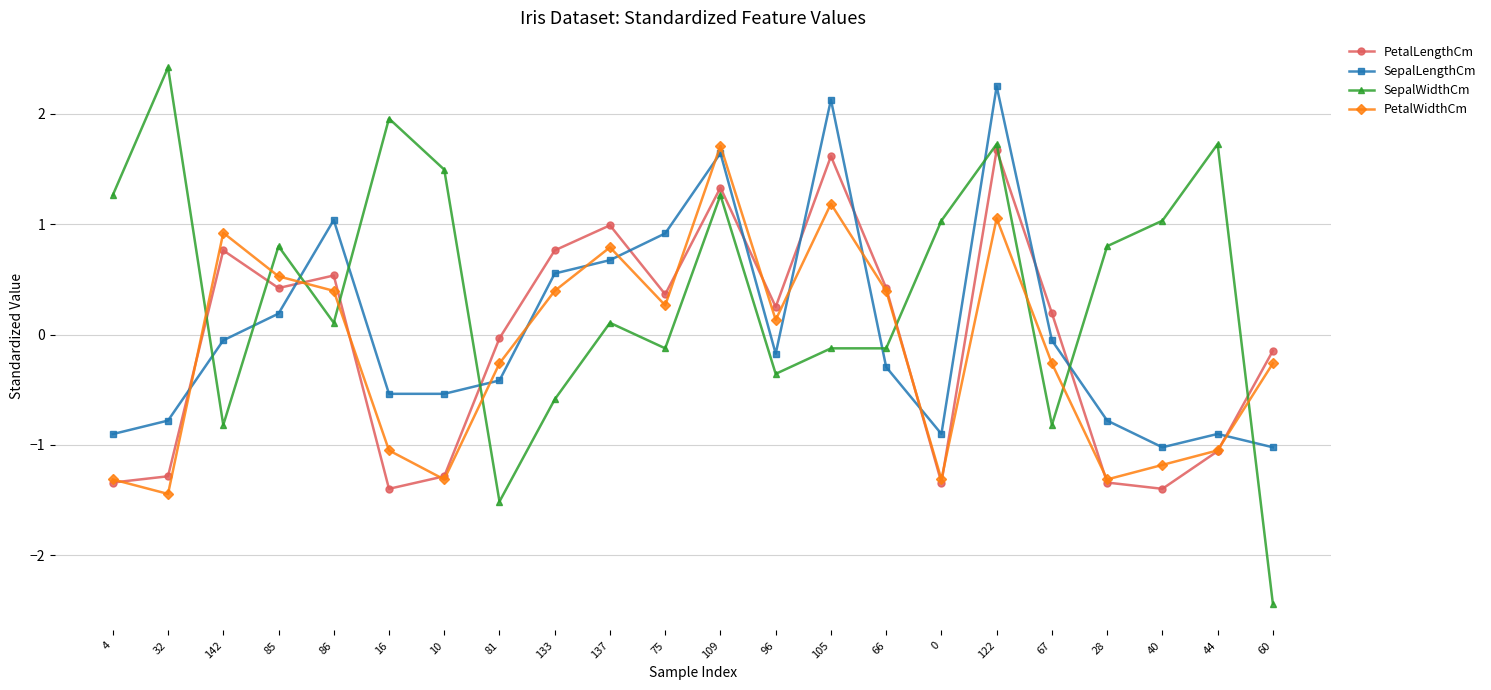

The PetalLengthCm series shows -0.7 at 10. True or false?

False